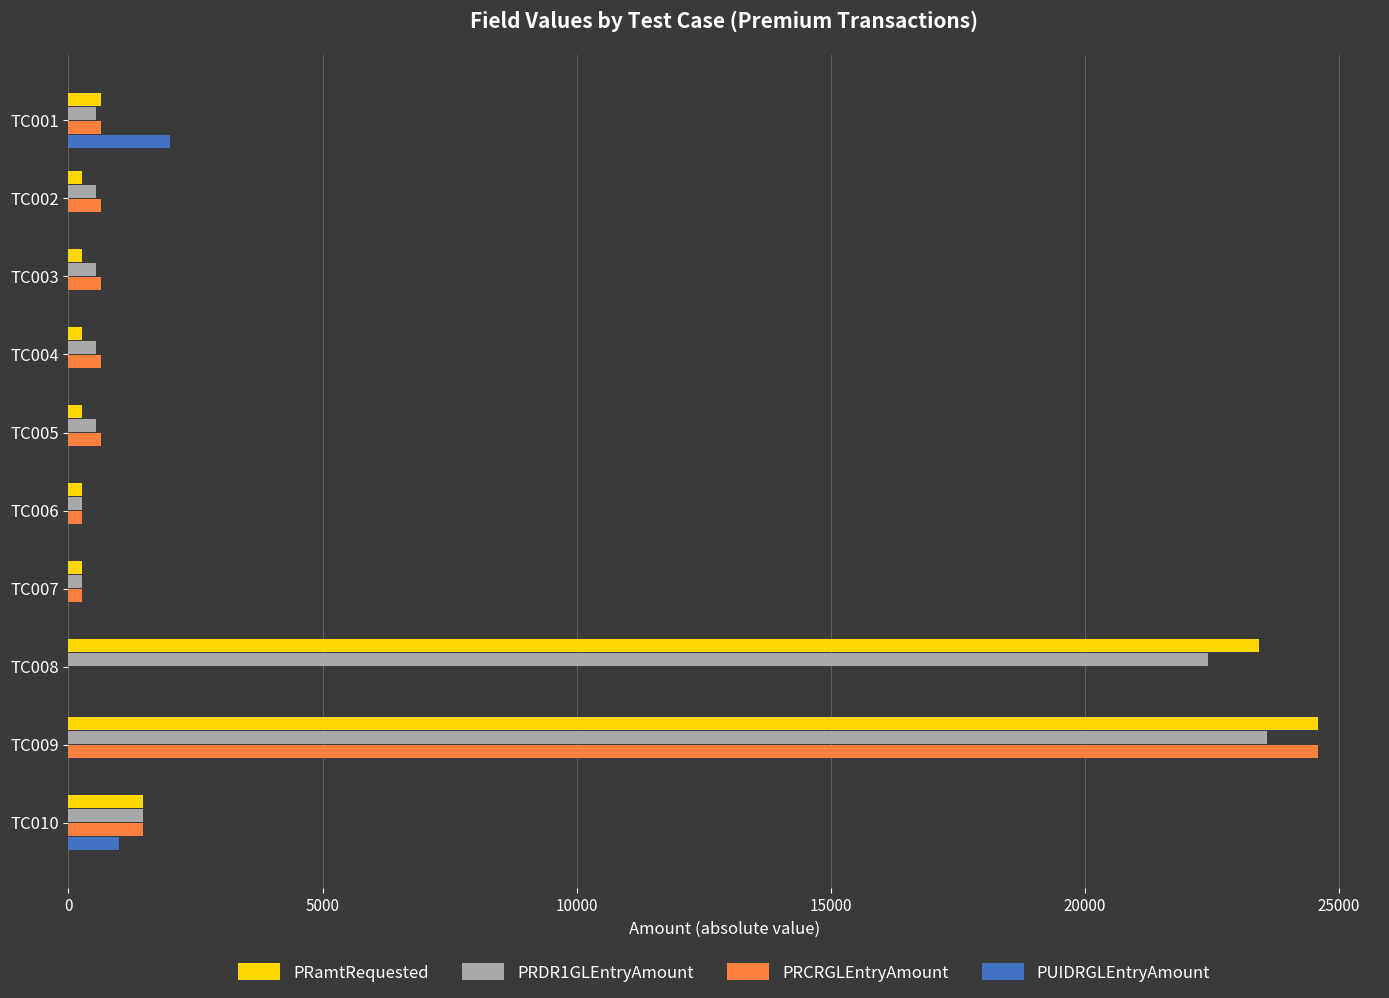

What is the sum of all PRamtRequested values?

51703.5